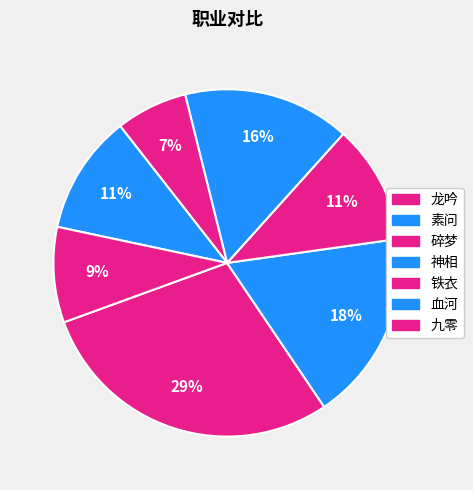

To the nearest percent, what percentage of the pie is 神相?

16%